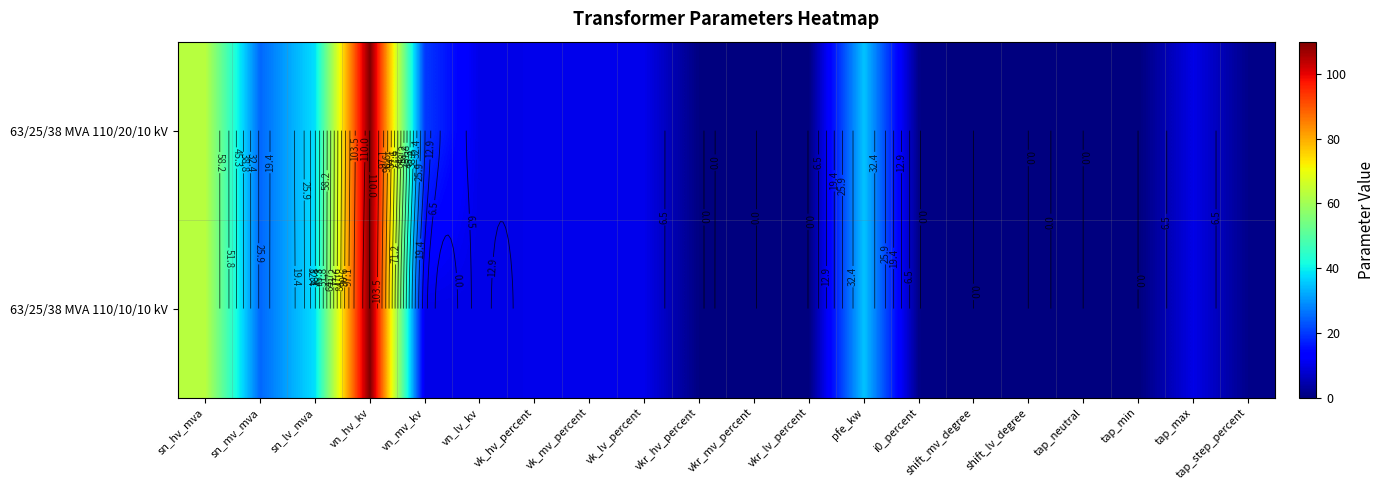

What is the difference between the 63/25/38 MVA 110/20/10 kV values at vn_mv_kv and tap_max?

10.0